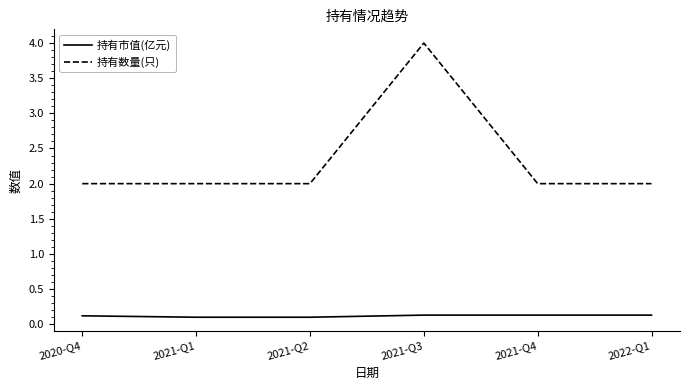

Rank the series by their average value, from highest to lowest.

持有数量(只), 持有市值(亿元)